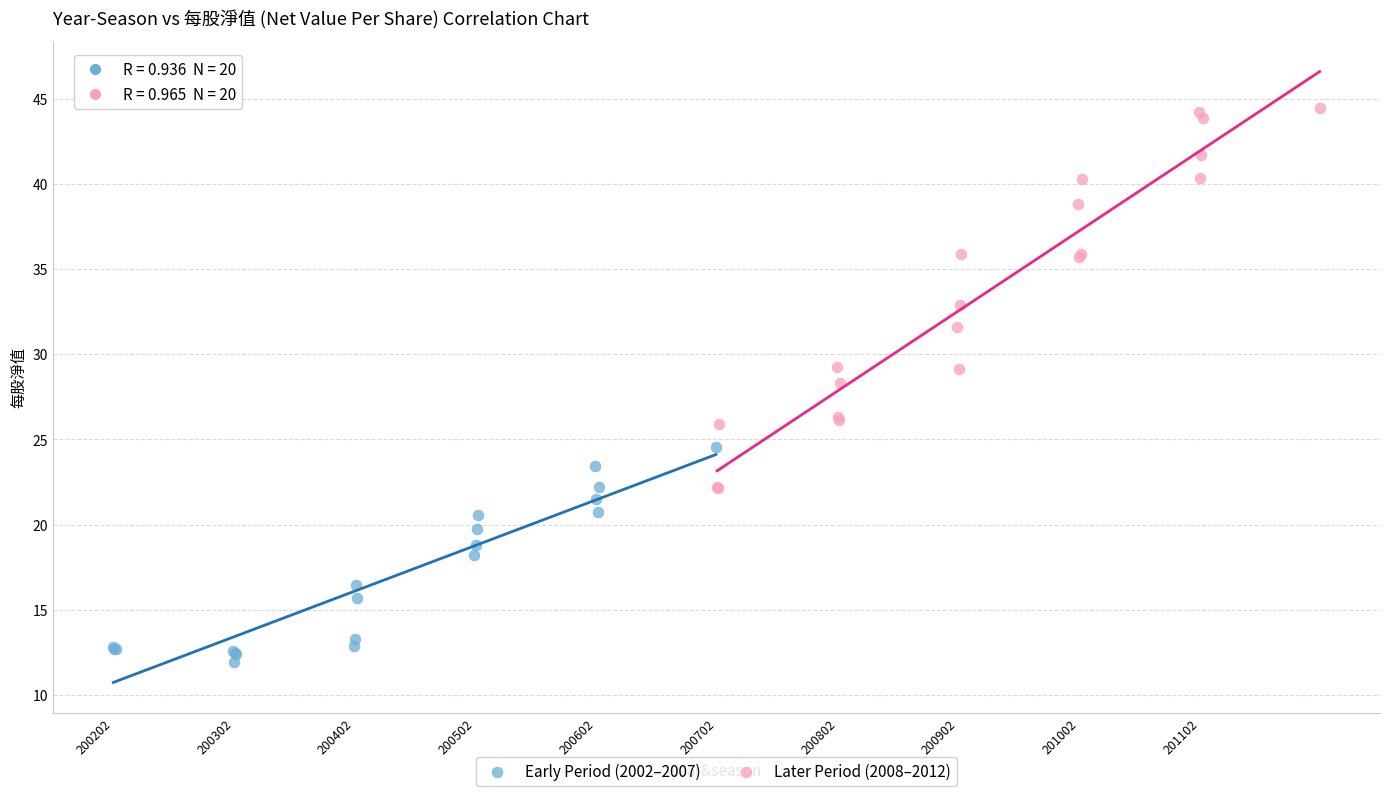

Which series has the widest spread of Y values?

Later Period (2008–2012)